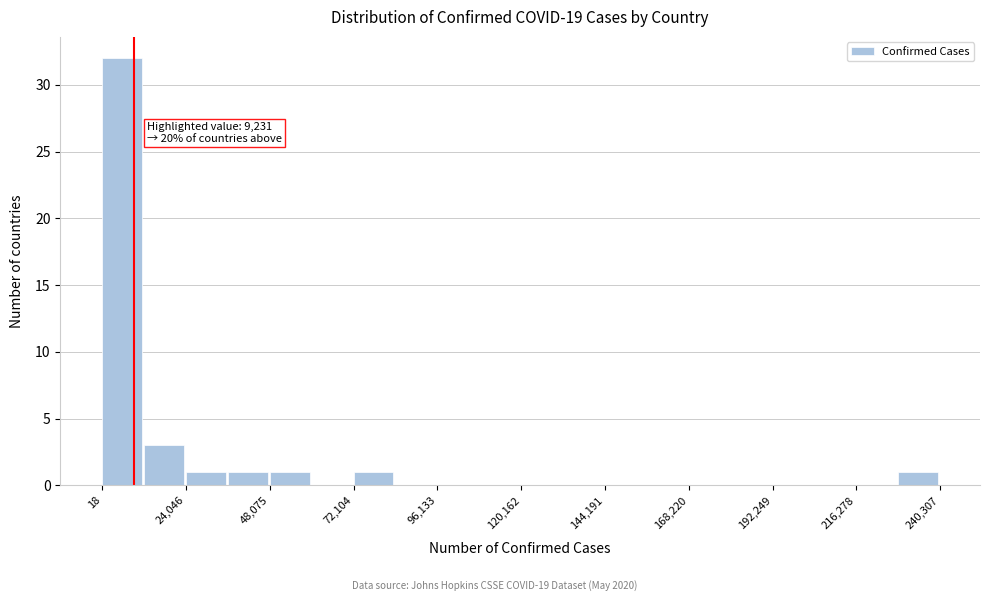

Read against the x-axis, roughly where is the centre of the tallest bar?

5000